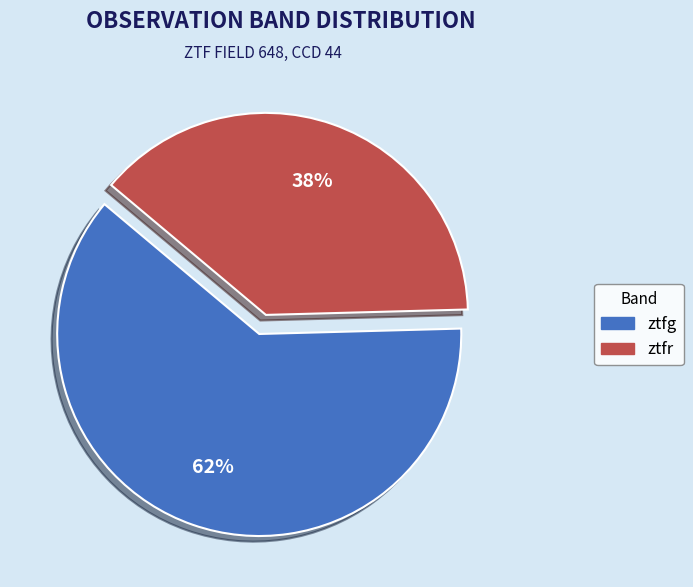

To the nearest percent, what is the average slice percentage?

50%